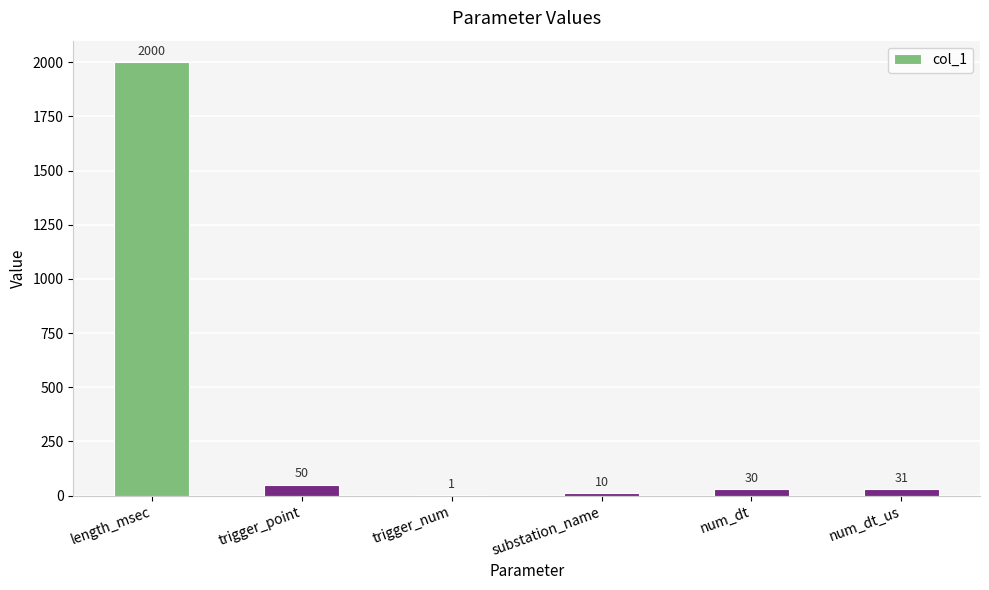

Where does the data first go above 31?

length_msec